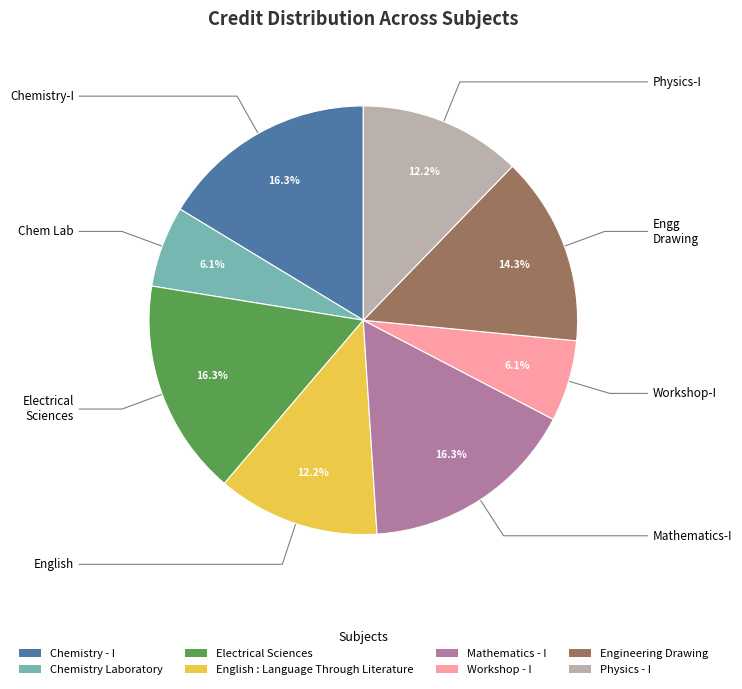

Do Electrical Sciences and Workshop - I together represent more than half of the pie?

No